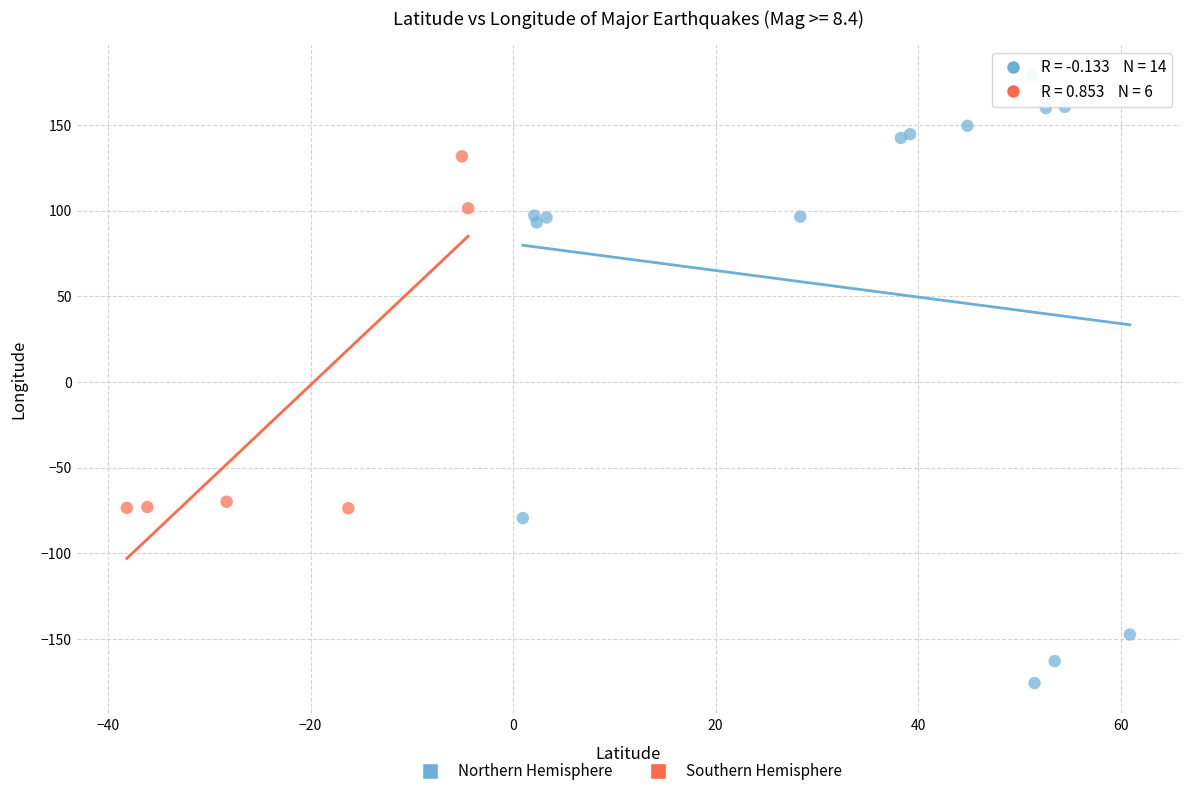

Which series has the largest Y range (max minus min)?

Northern Hemisphere